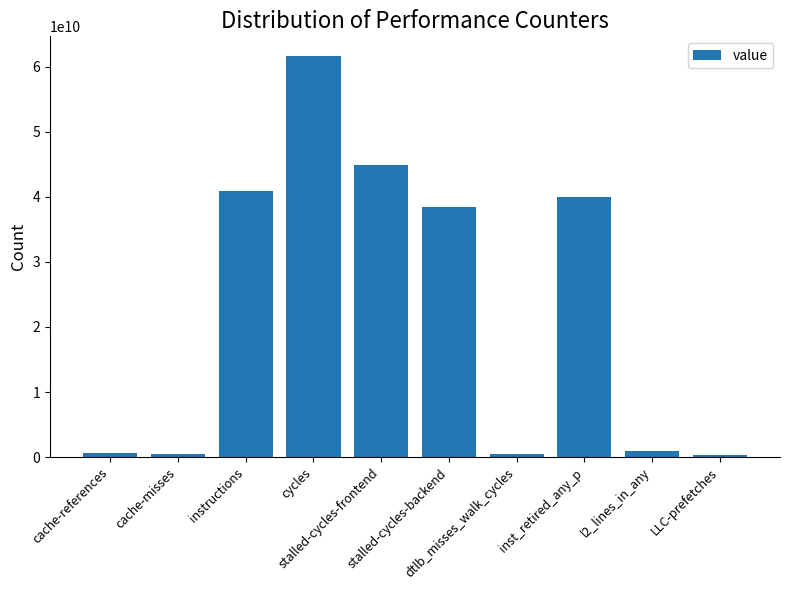

True or false: the data shows 59981580829 at inst_retired_any_p.

False